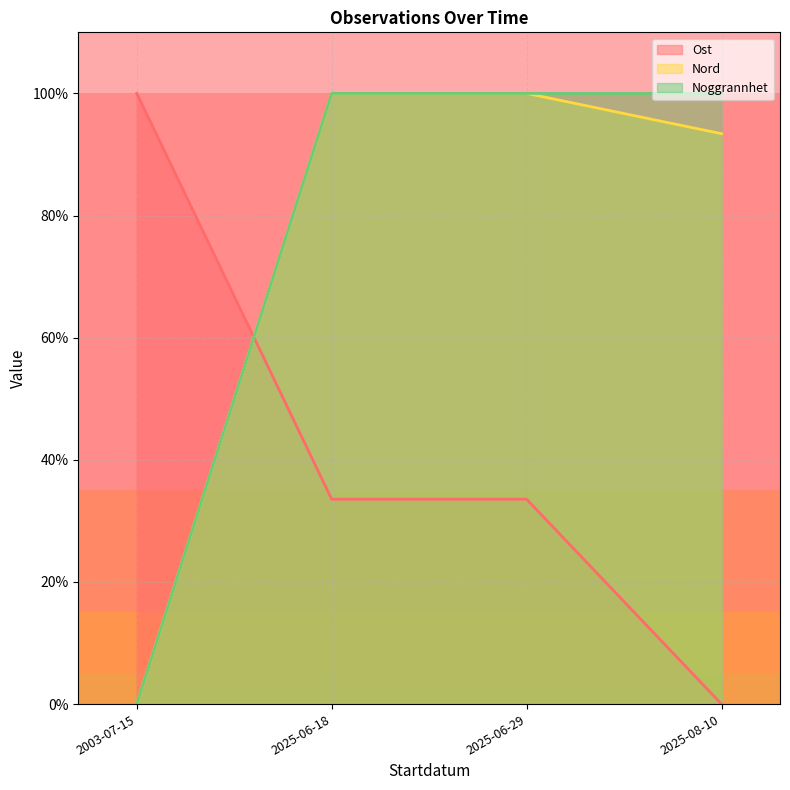

What are all the series names shown in the legend?

Ost, Nord, Noggrannhet